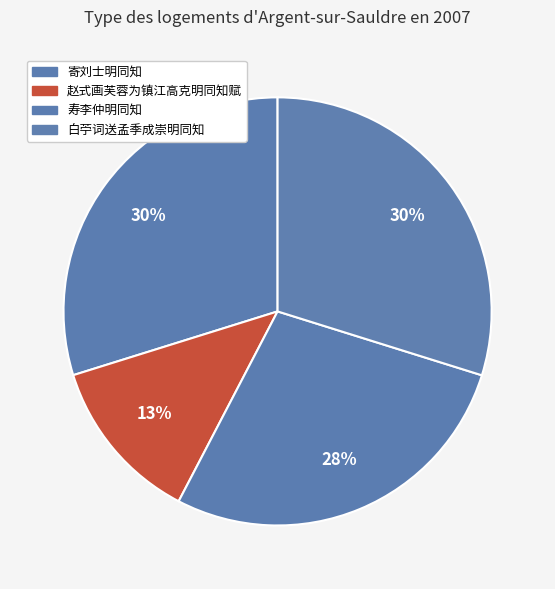

Does 寄刘士明同知 account for over 50% of the chart?

No